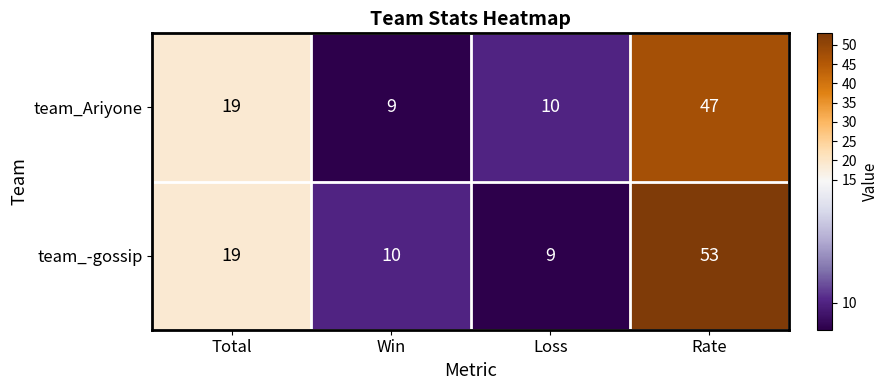

Rank the series by their maximum value, from lowest to highest.

team_Ariyone, team_-gossip